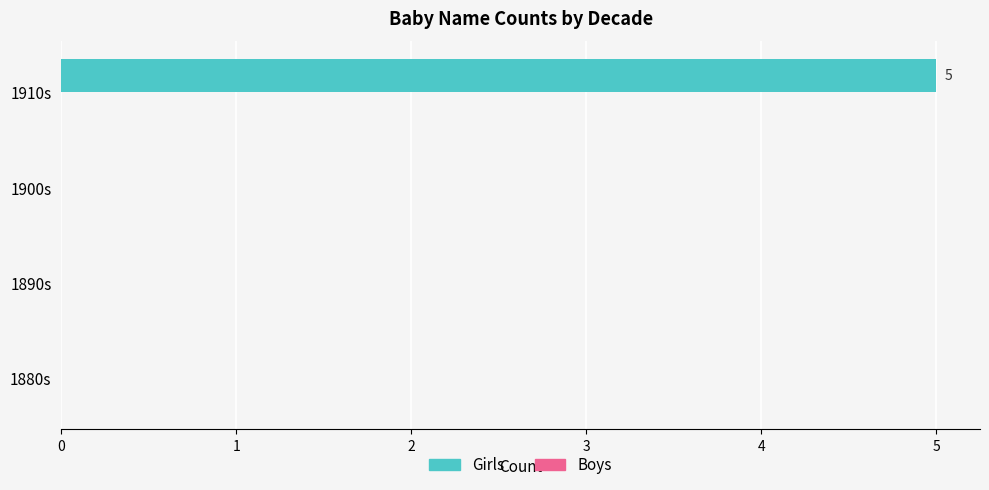

Reading top to bottom, list all the values displayed in this chart.

1910s=5	1900s=0	1890s=0	1880s=0